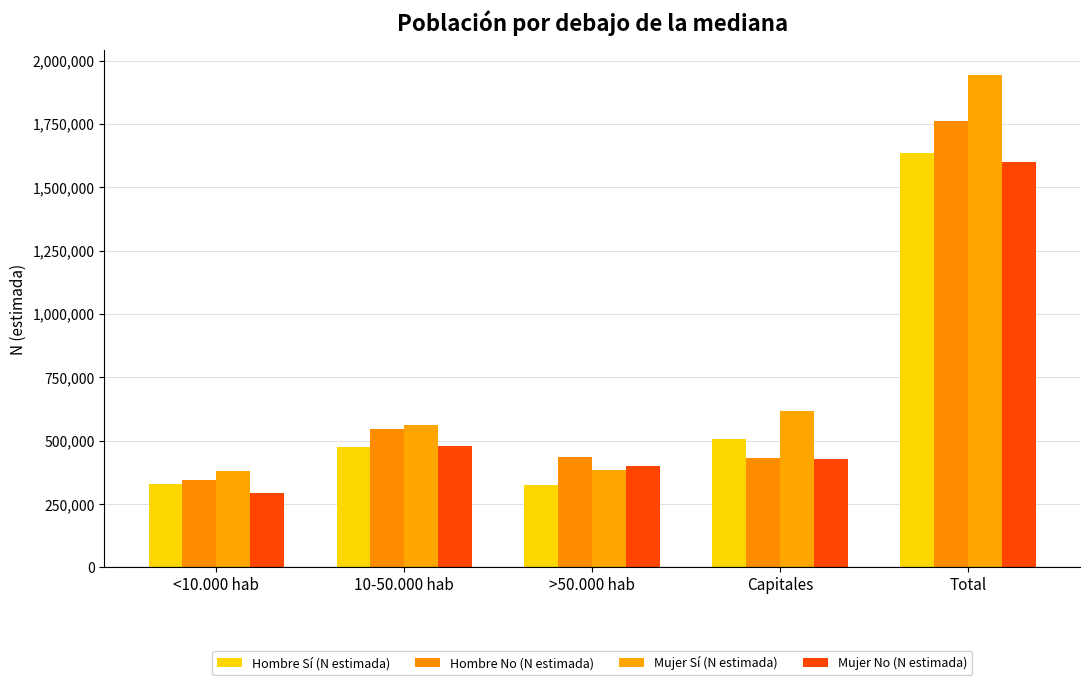

Count the number of data series in this chart.

4